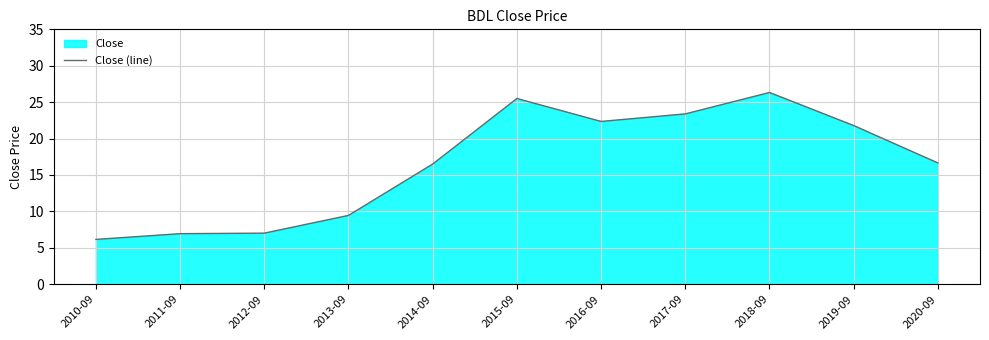

What is the average value?

16.6